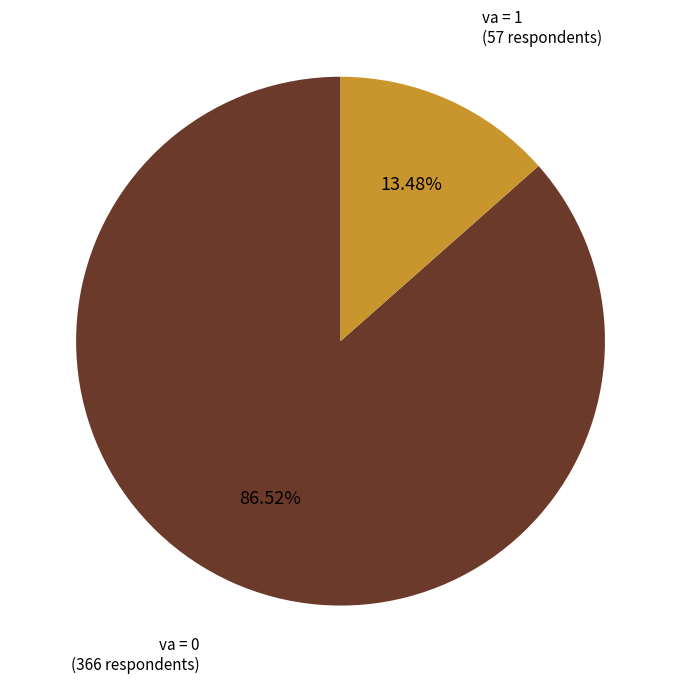

Is there any slice that represents more than half of the pie?

Yes